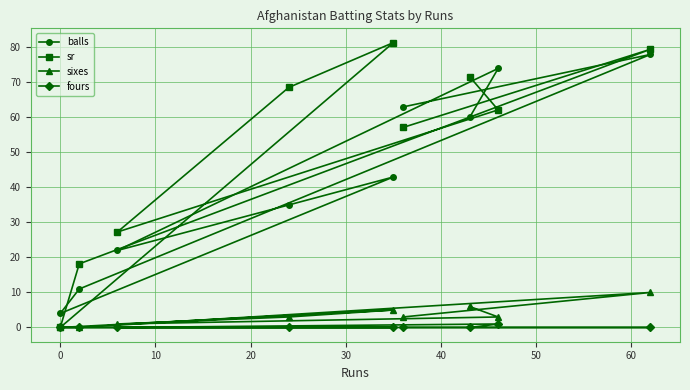

What is the greatest value displayed?

81.4